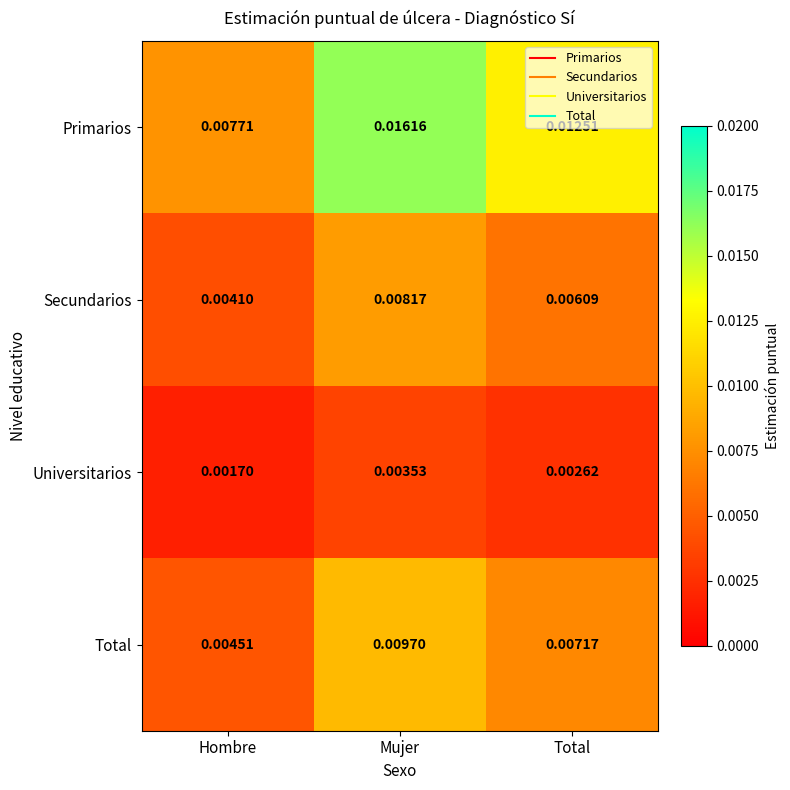

At which category does the chart reach its minimum across all series?

Hombre